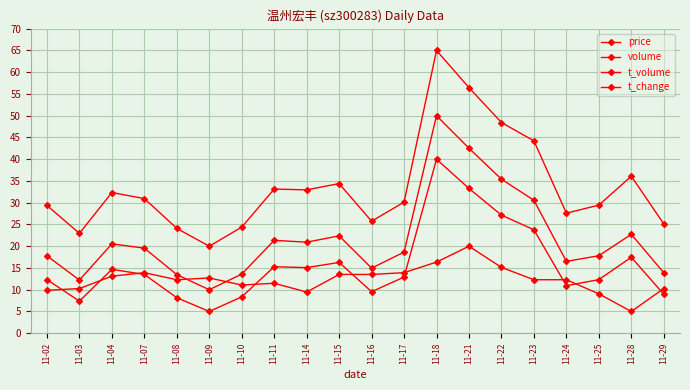

Which series changed the most between 11-08 and 11-28?

volume